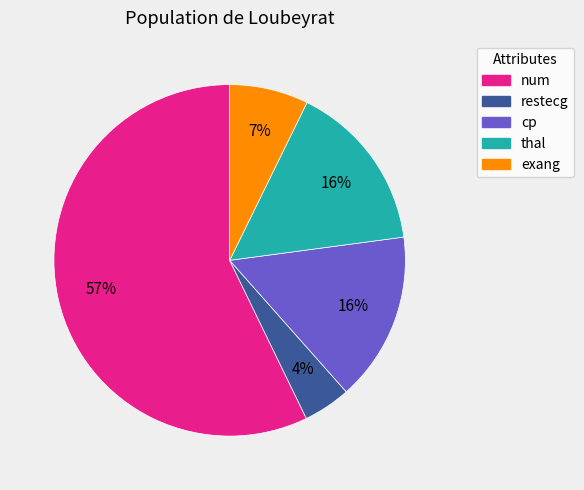

Which has a higher value, thal or num?

num